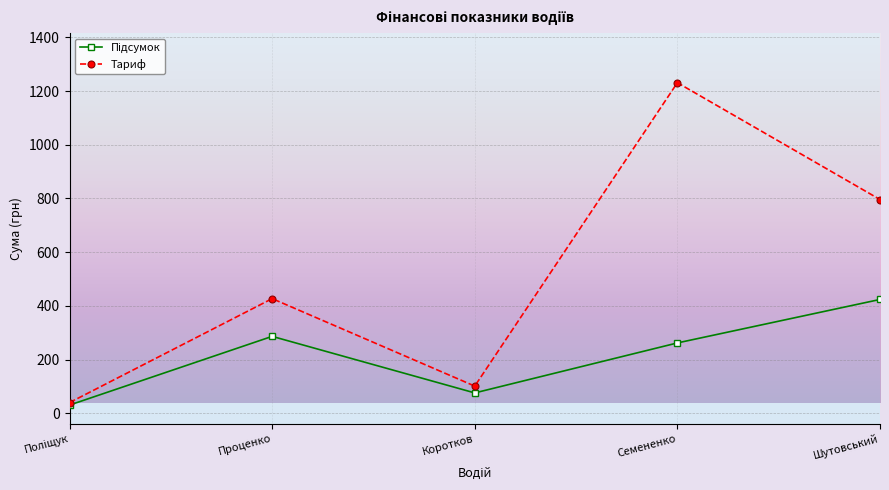

What is the maximum value shown in the chart?

1231.0